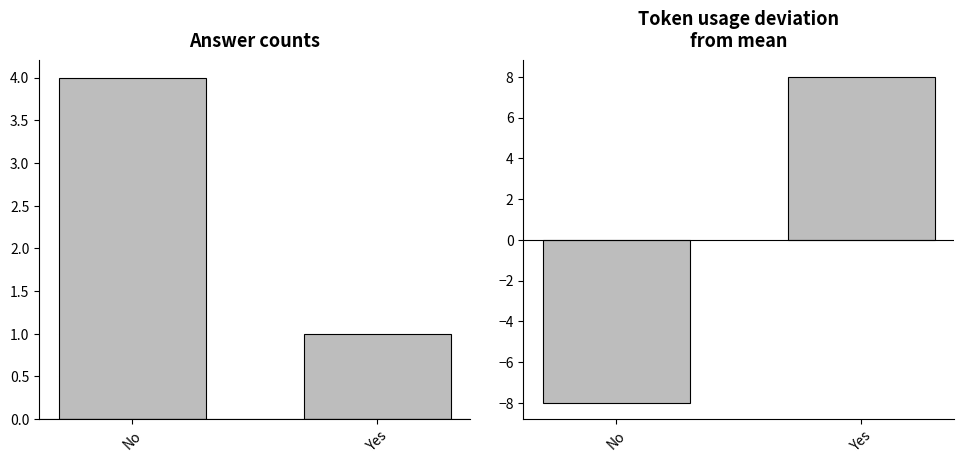

At which label does token_usage deviation reach its minimum?

No